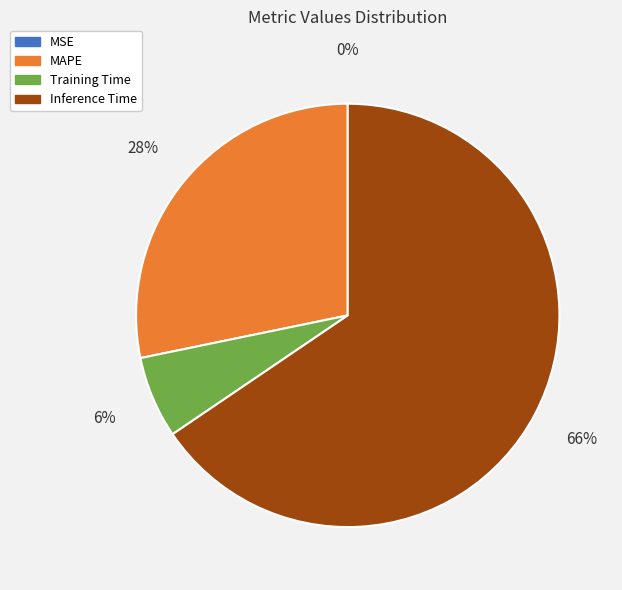

Between Training Time and MAPE, which is larger?

MAPE